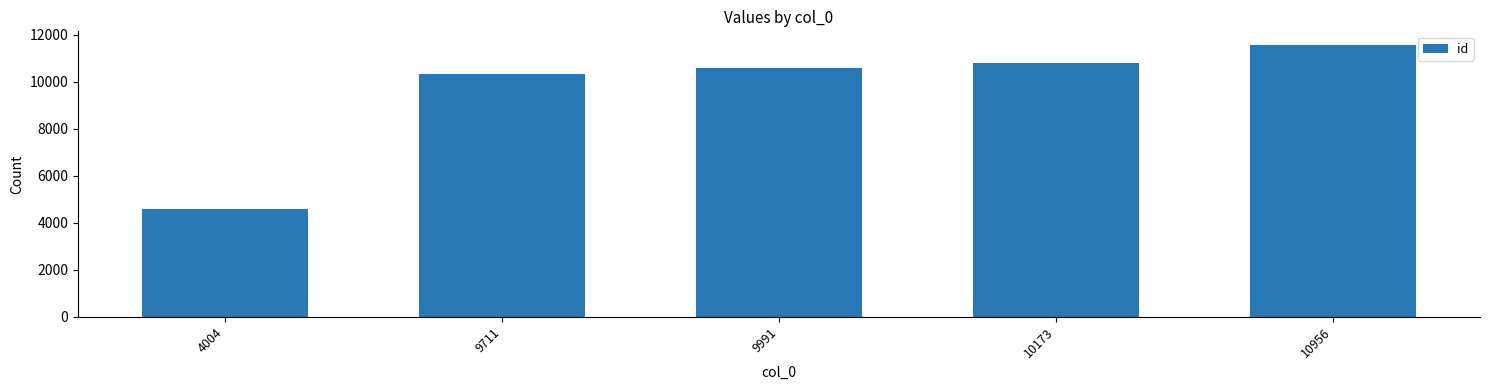

Rank the categories by value from highest to lowest.

10956, 10173, 9991, 9711, 4004